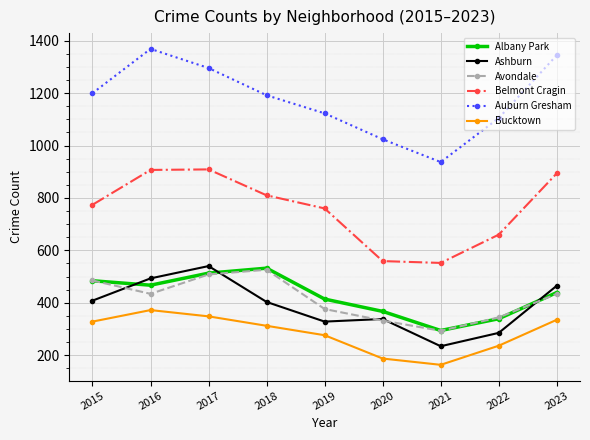

What are all the series names shown in the legend?

Albany Park, Ashburn, Avondale, Belmont Cragin, Auburn Gresham, Bucktown